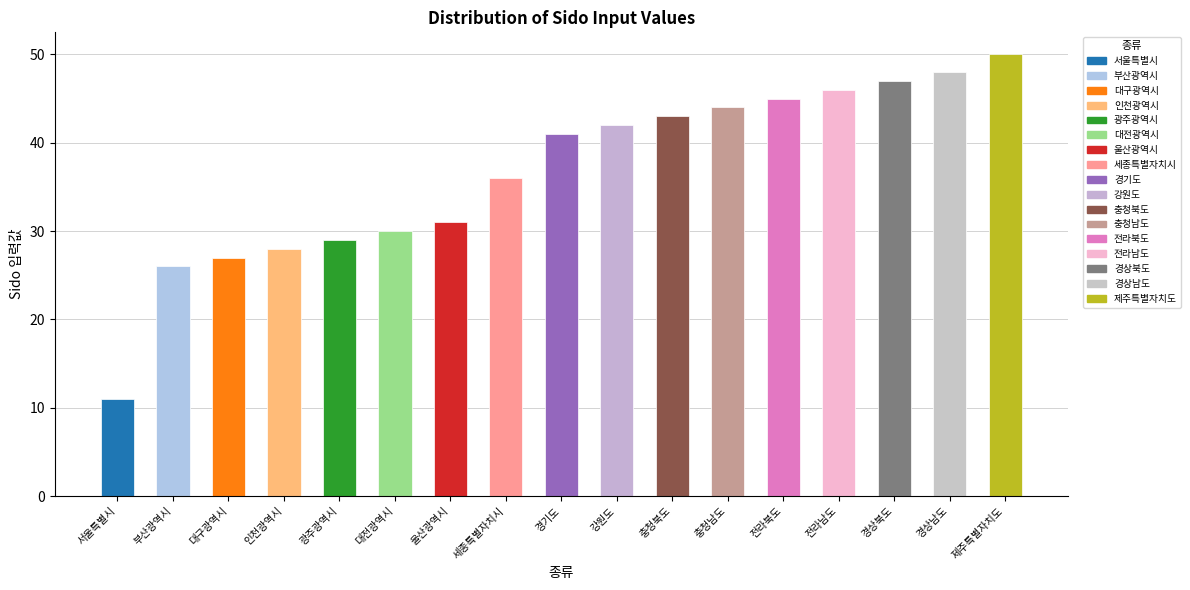

Read the value at 대구광역시, to the nearest 5.

25